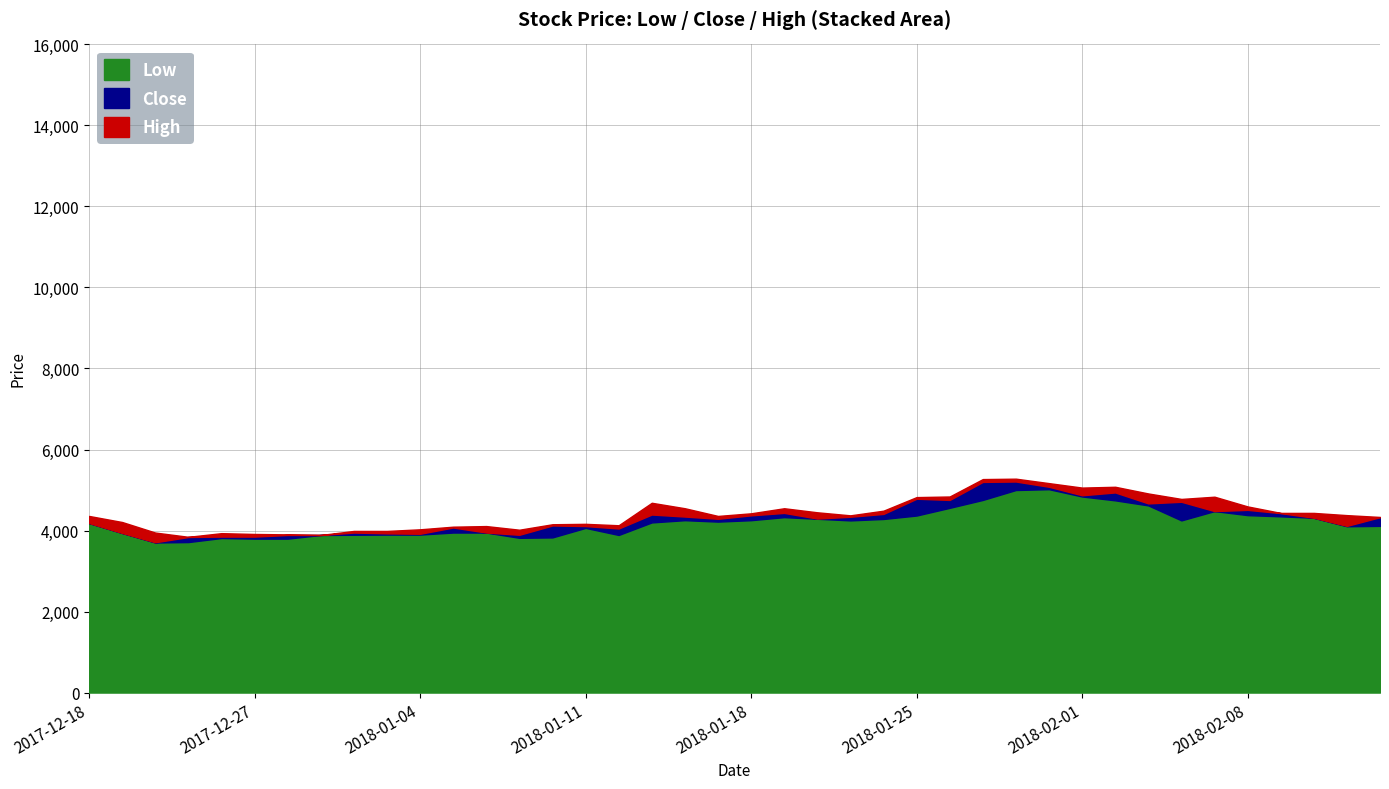

Between 2018-01-04 and 2018-02-09, which is larger?

2018-02-09